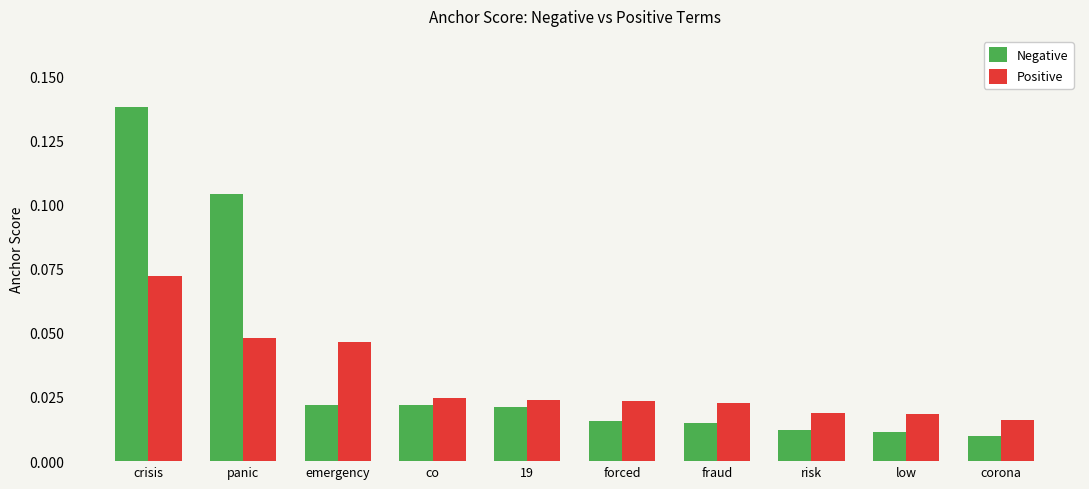

The value of Negative at panic is 0.0. True or false?

False